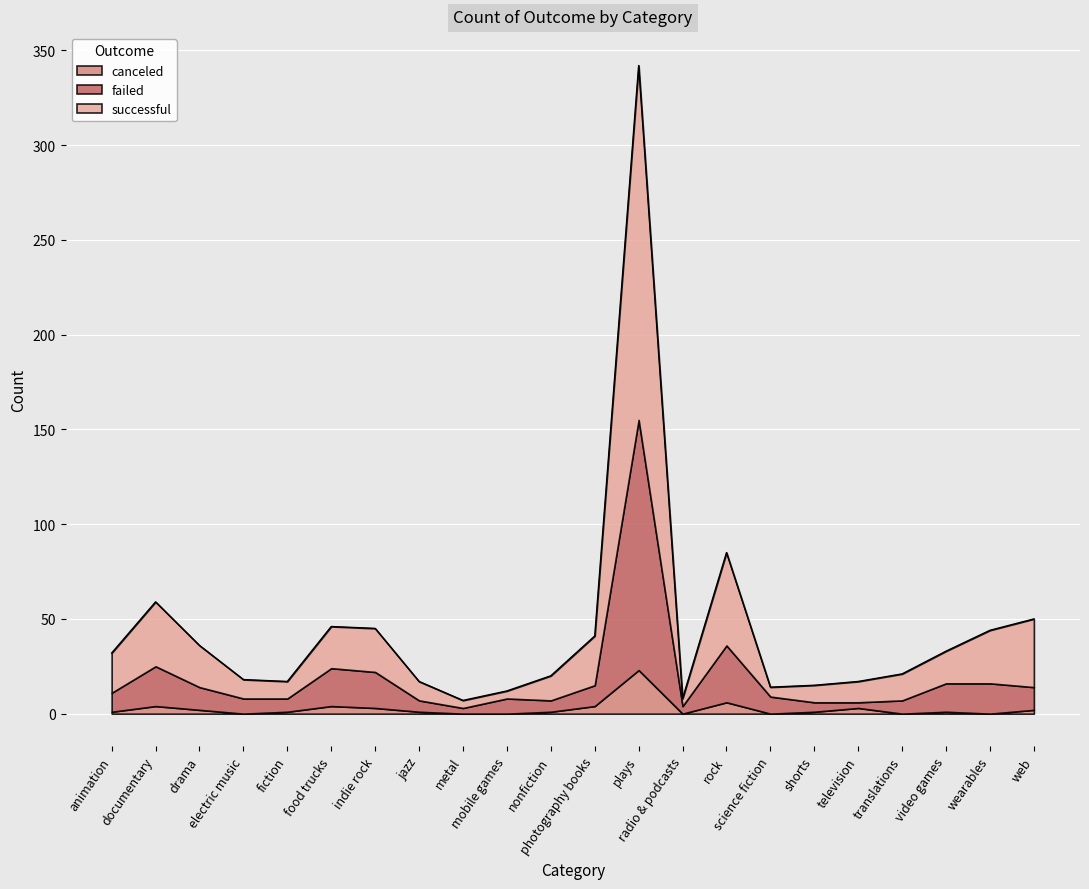

True or false: failed and canceled cross at least once.

False